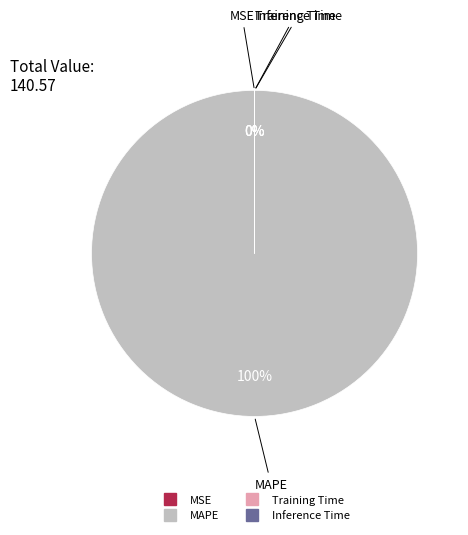

To the nearest percent, what is the average slice percentage?

25%